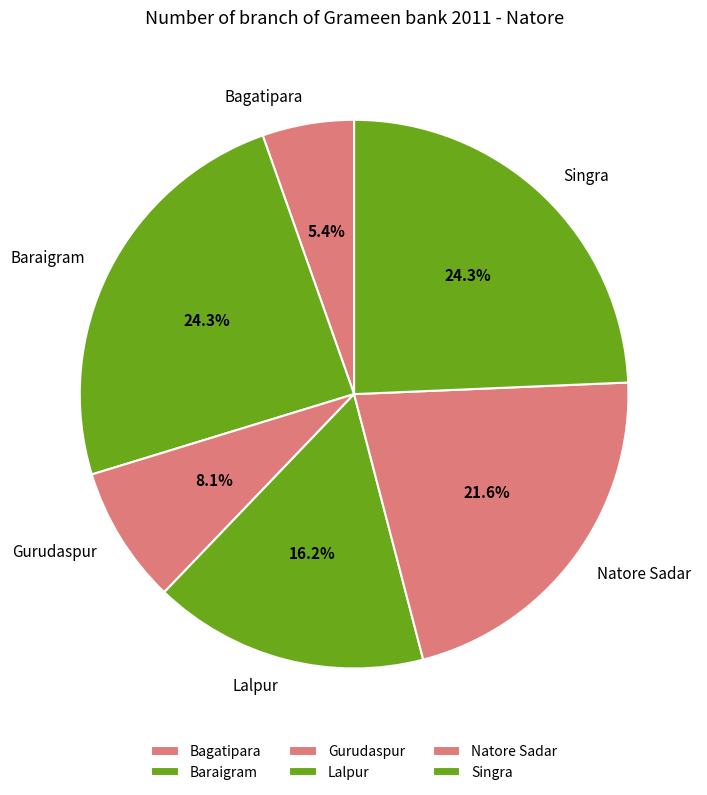

What is the ratio of the value at Bagatipara to the value at Baraigram?

0.2